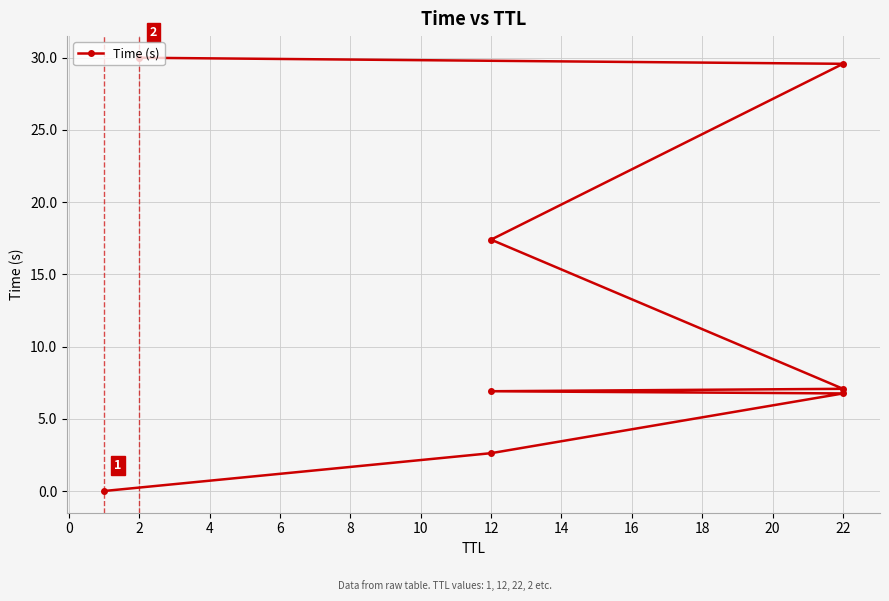

What is the sum of all values?

100.4